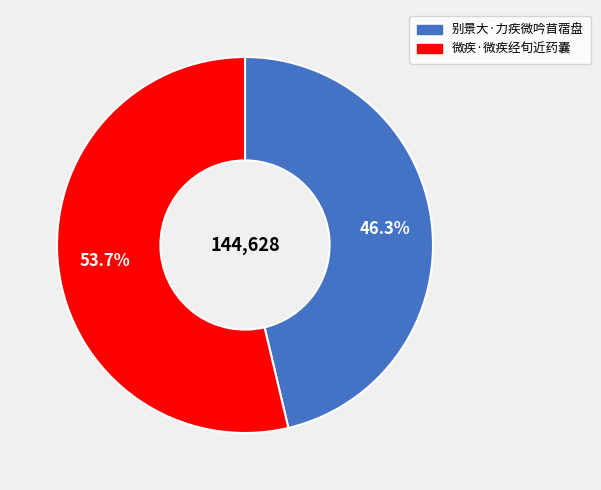

How many slices are in this pie chart?

2